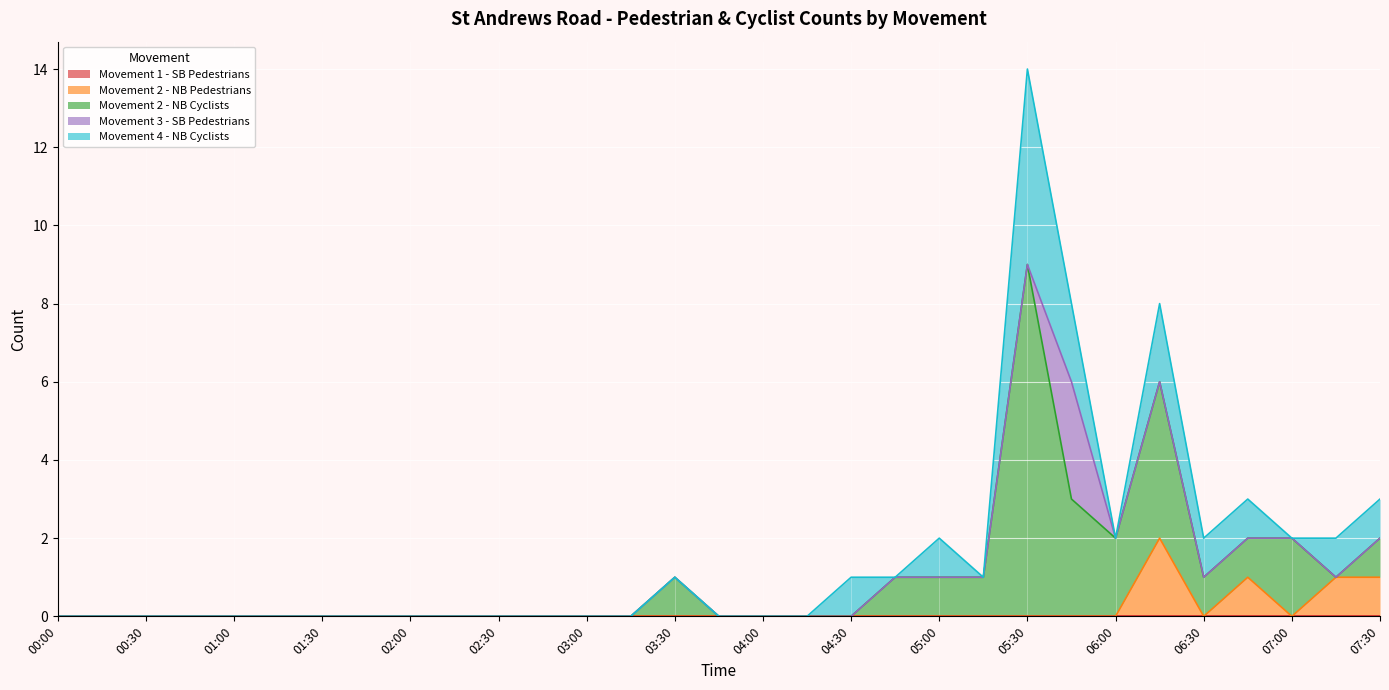

Where is the first local minimum for Movement 4 - NB Cyclists?

04:45